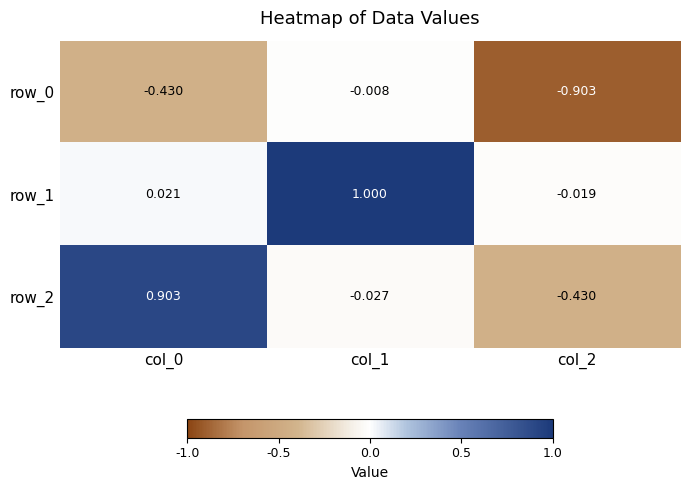

Which series has the largest total across all categories?

row_1